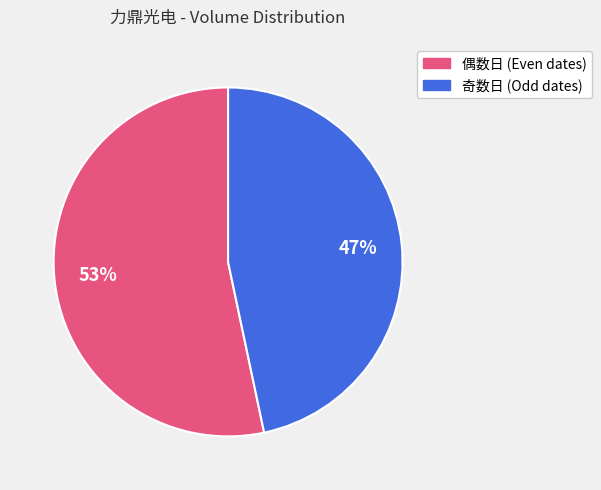

Is there any slice that represents more than half of the pie?

Yes